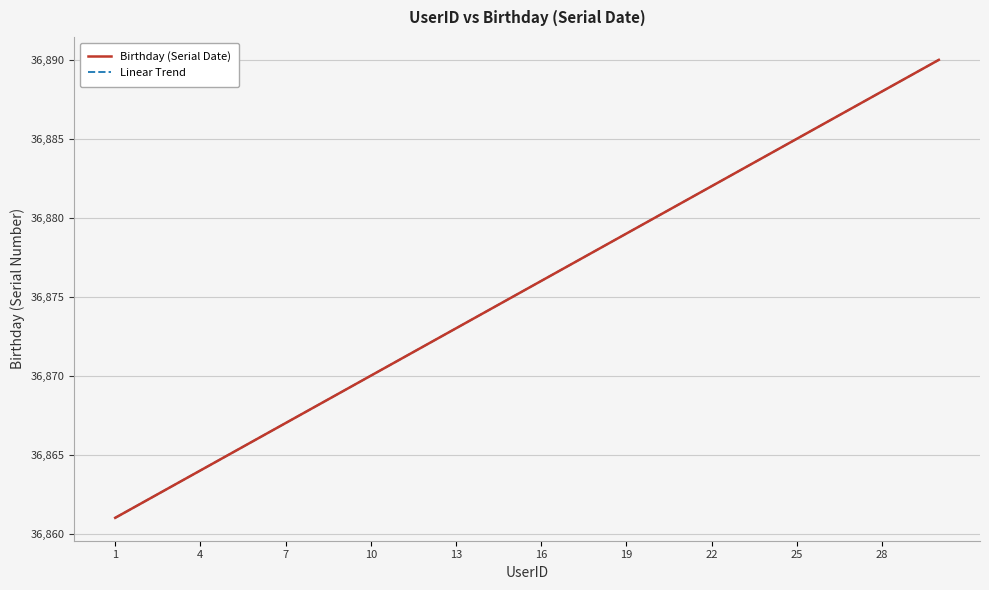

Does the chart have visible grid lines?

Yes